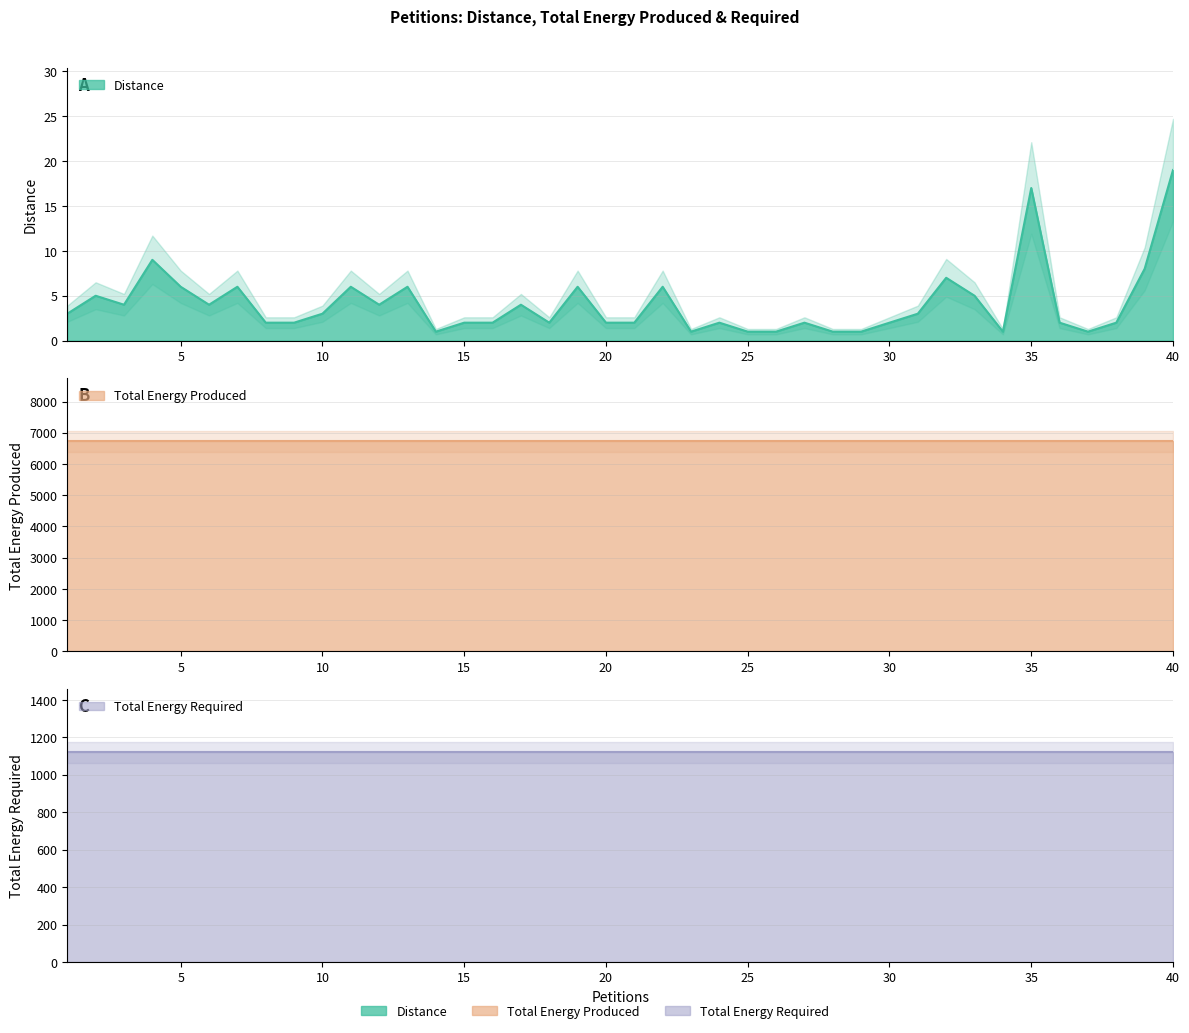

True or false: Total Energy Required and Distance cross at least once.

False